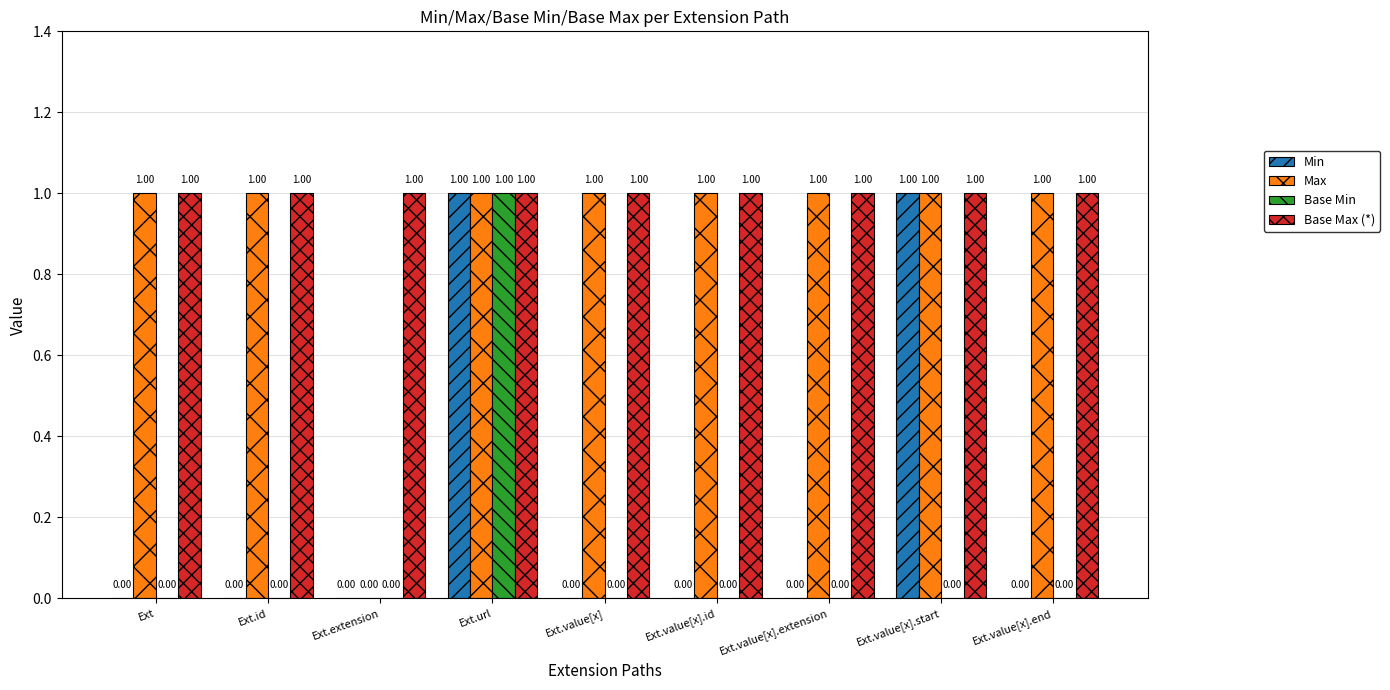

Is the value of Min at Ext.value[x] greater than the value of Max at Ext.id?

No